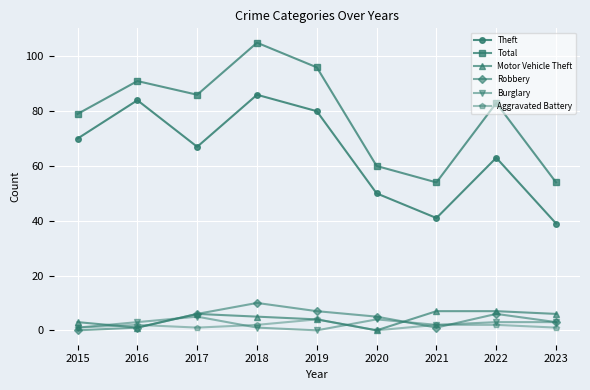

Which series changed the most between 2015 and 2019?

Total